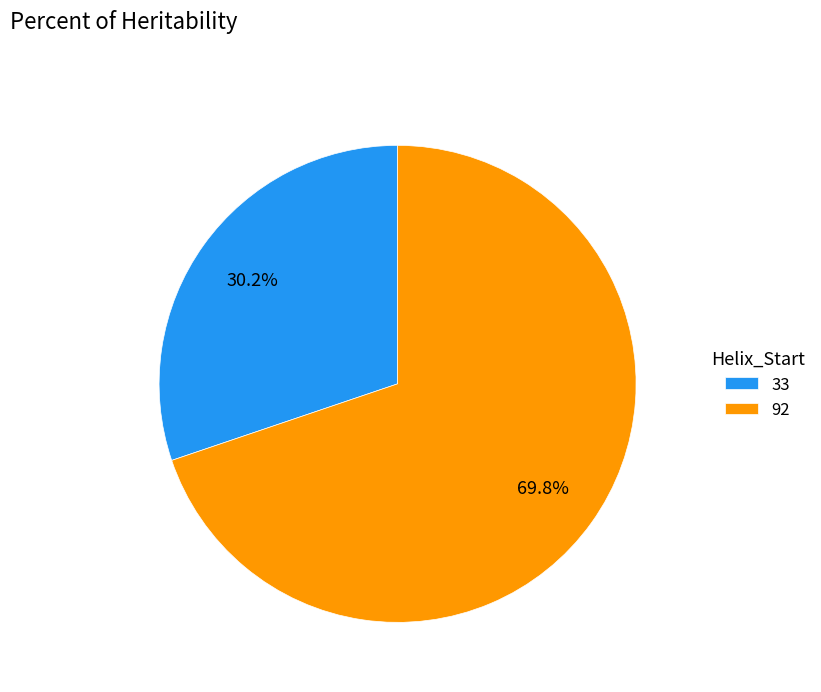

The 33 slice represents 23% of the pie. True or false?

False